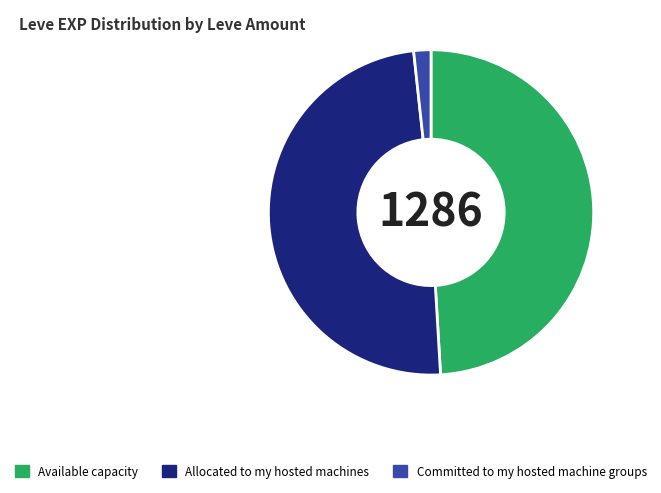

Which has a higher value, Allocated to my hosted machines or Committed to my hosted machine groups?

Allocated to my hosted machines